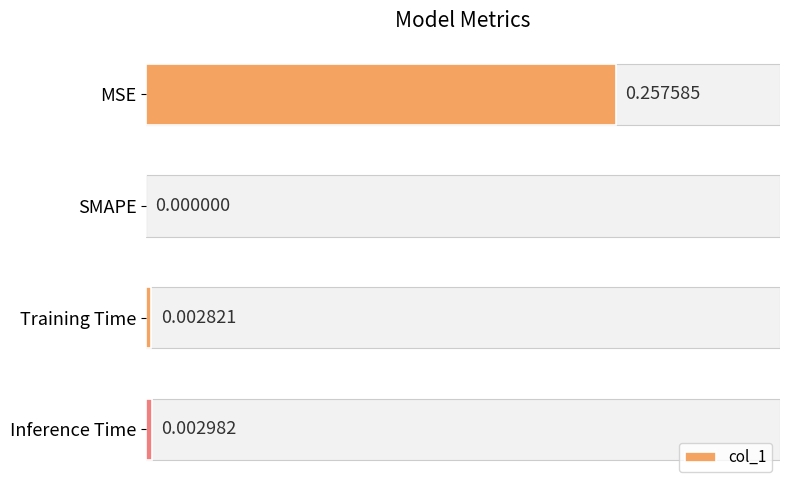

At which category does the chart reach its peak across all series?

MSE